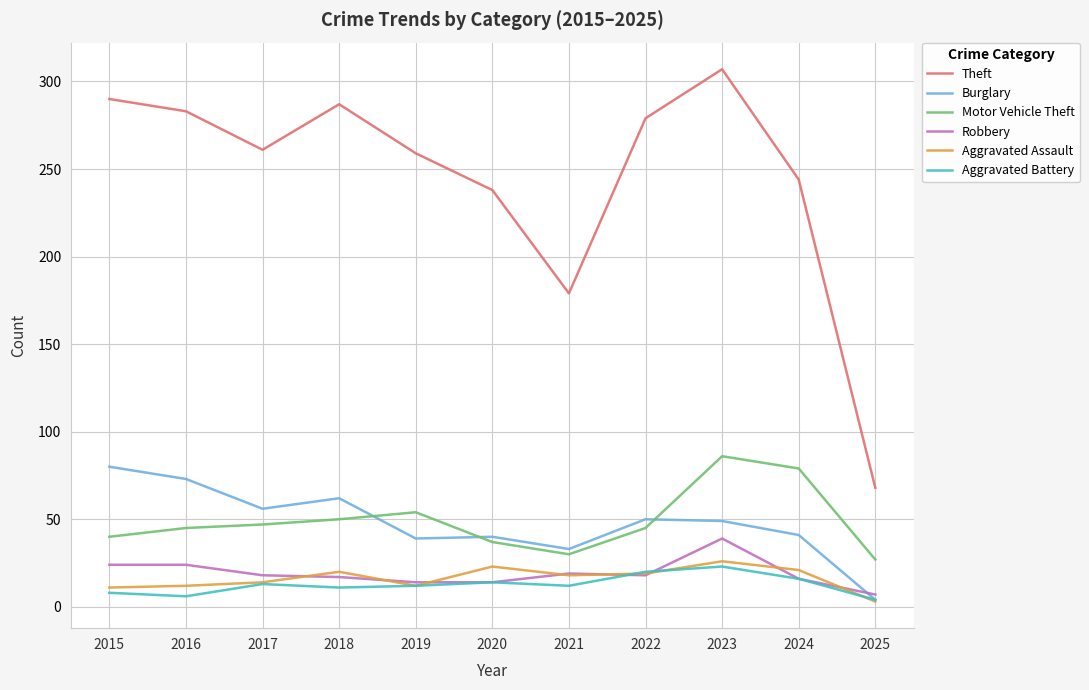

Is the value of Burglary at 2022 greater than the value of Aggravated Assault at 2020?

Yes